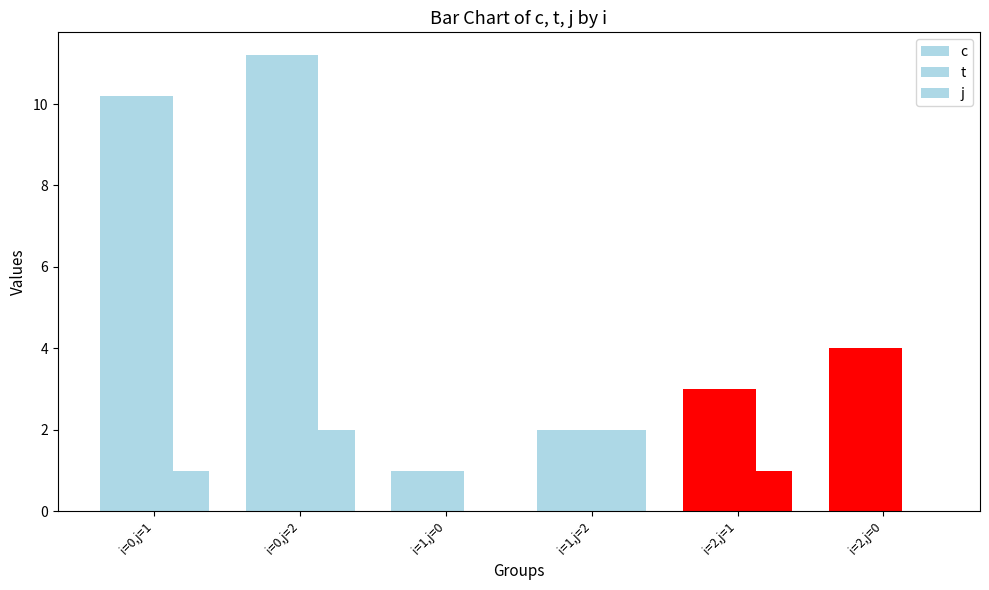

Reading right to left, what are all the values shown in this chart?

c: i=2,j=0=4.0	i=2,j=1=3.0	i=1,j=2=2.0	i=1,j=0=1.0	i=0,j=2=11.2	i=0,j=1=10.2
t: i=2,j=0=4.0	i=2,j=1=3.0	i=1,j=2=2.0	i=1,j=0=1.0	i=0,j=2=11.2	i=0,j=1=10.2
j: i=2,j=0=0.0	i=2,j=1=1.0	i=1,j=2=2.0	i=1,j=0=0.0	i=0,j=2=2.0	i=0,j=1=1.0